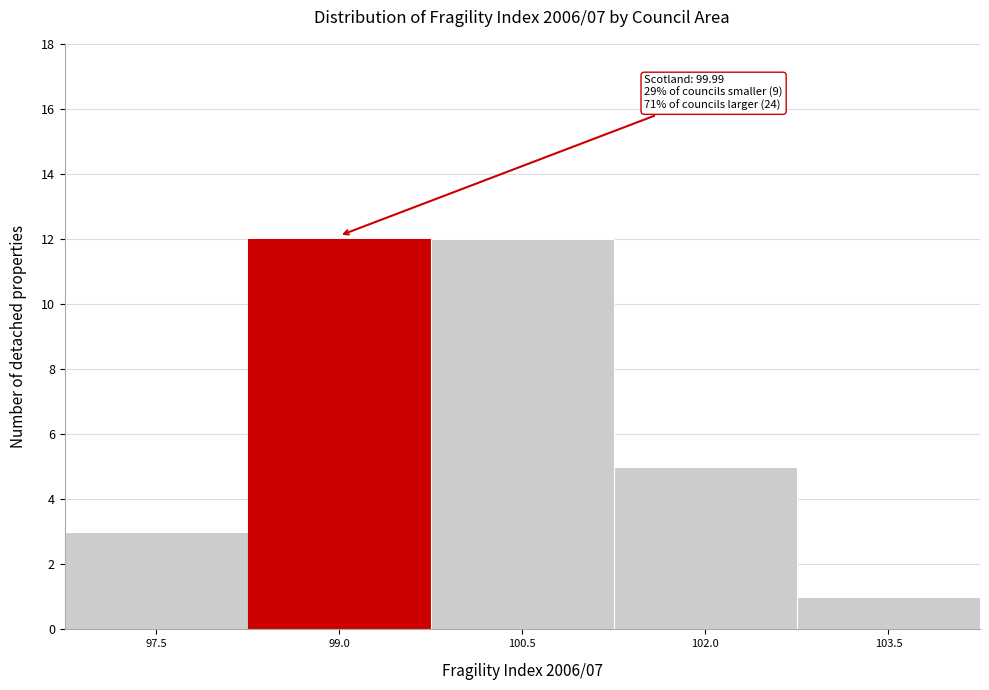

Reading right to left, what are all the values shown in this chart?

1	5	12	12	3